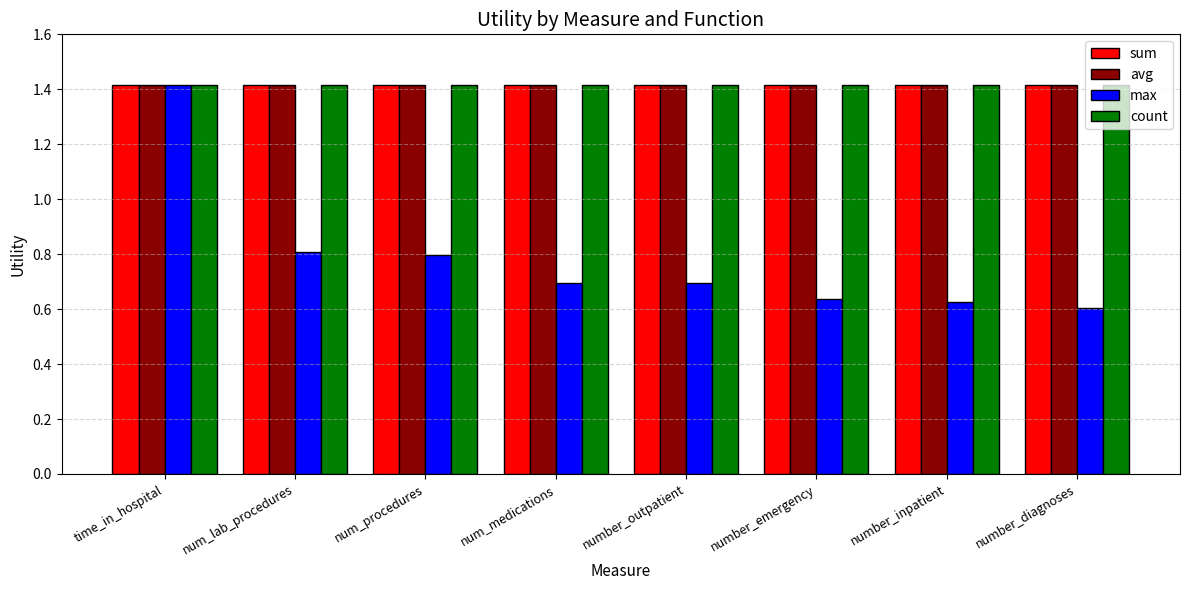

Does the chart contain stacked bars?

No